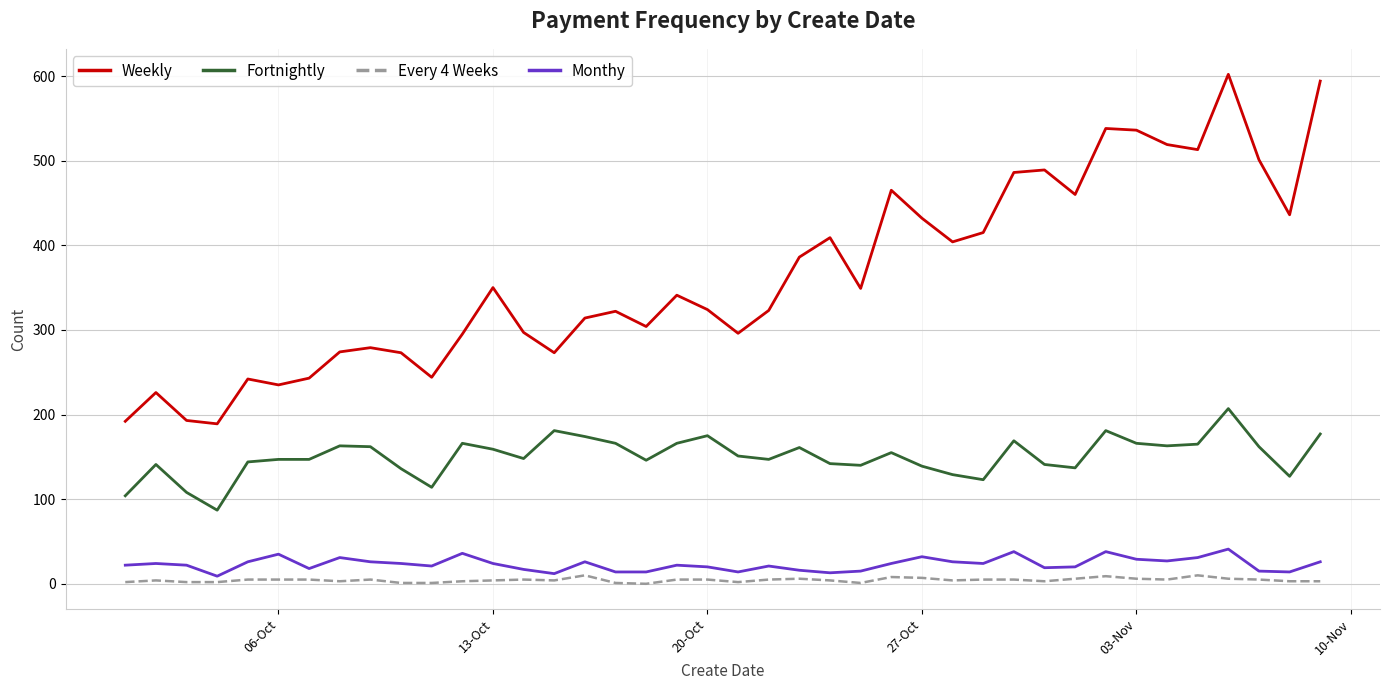

What is the maximum value shown in the chart?

602